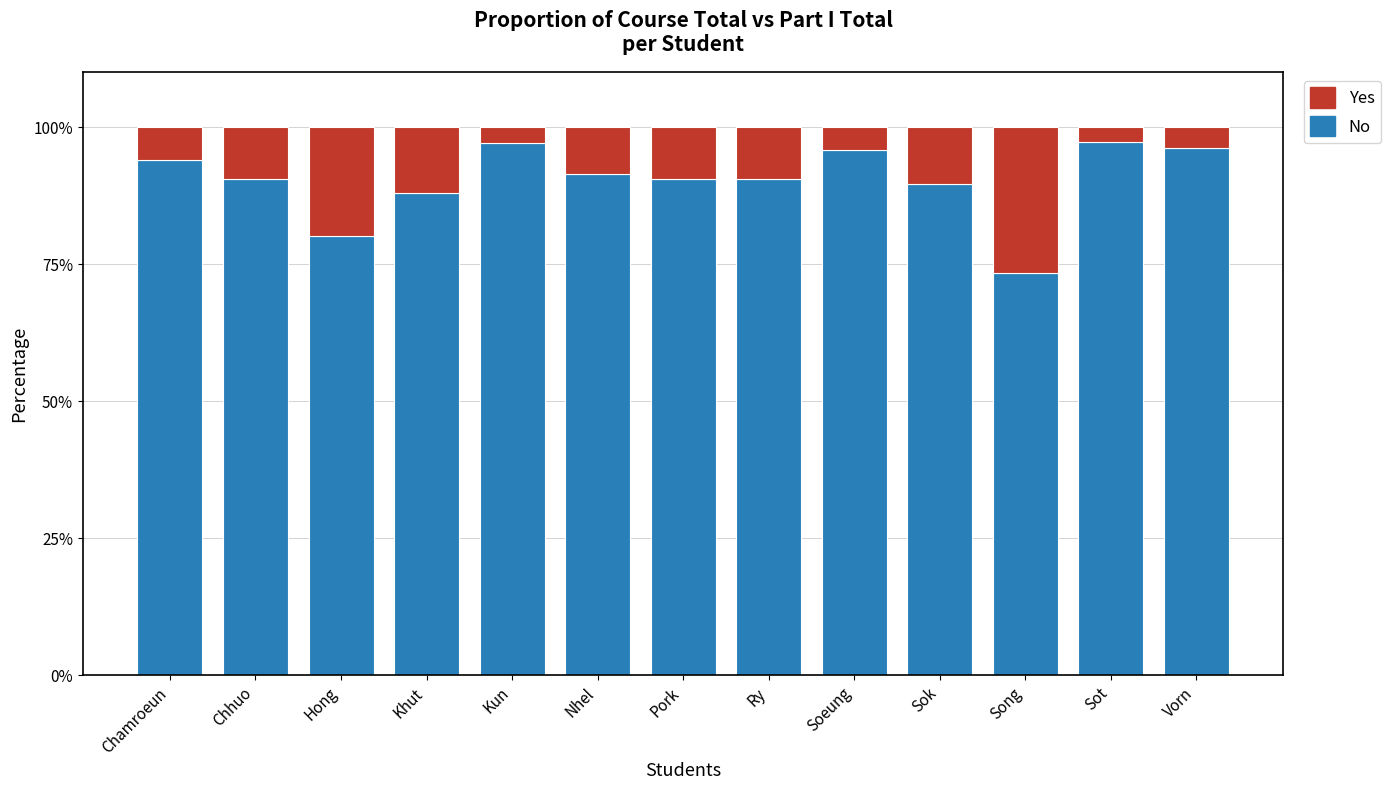

Read the No value at Kun.

97.1